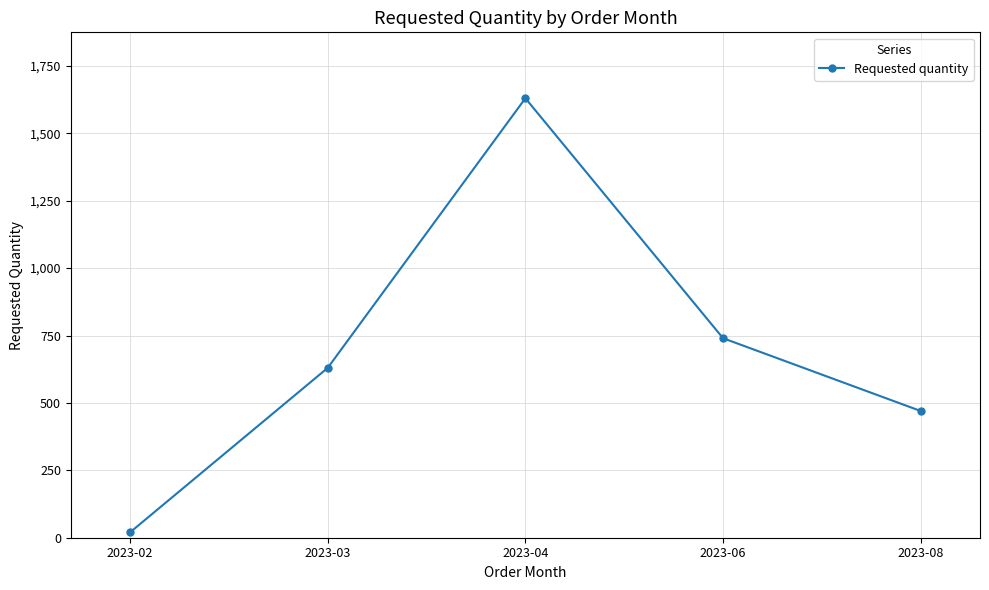

Approximately how many times larger is the value at 2023-08 compared to 2023-04?

0.3